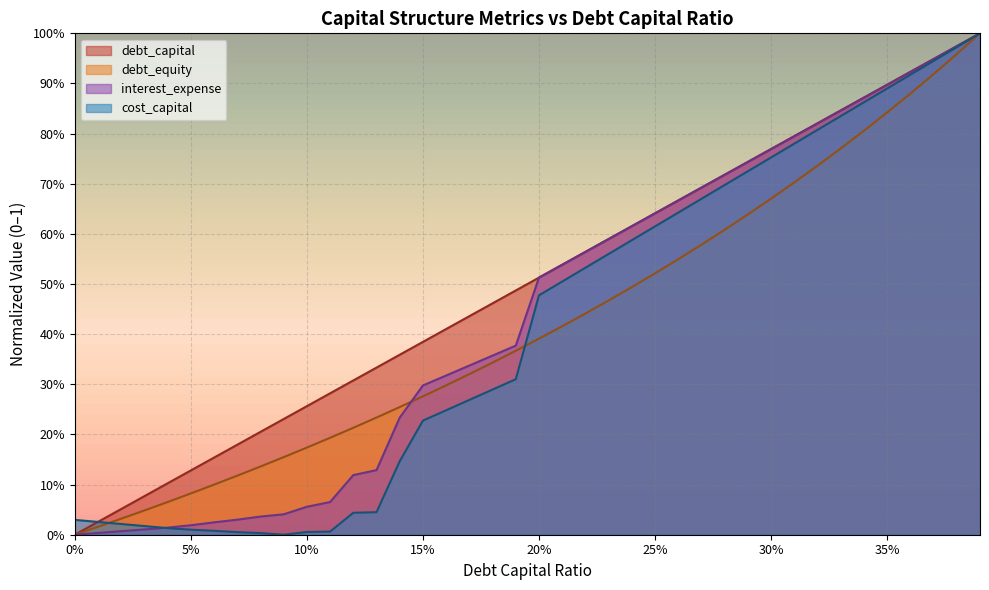

What is the approximate value of debt_equity at 35%?

0.8